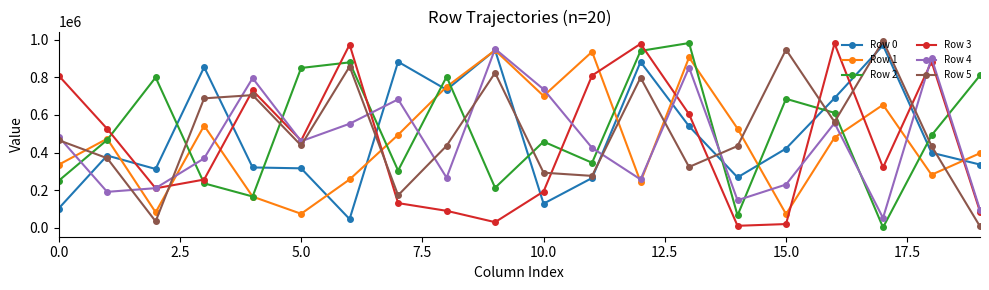

How many intersections are there between Row 0 and Row 5?

9